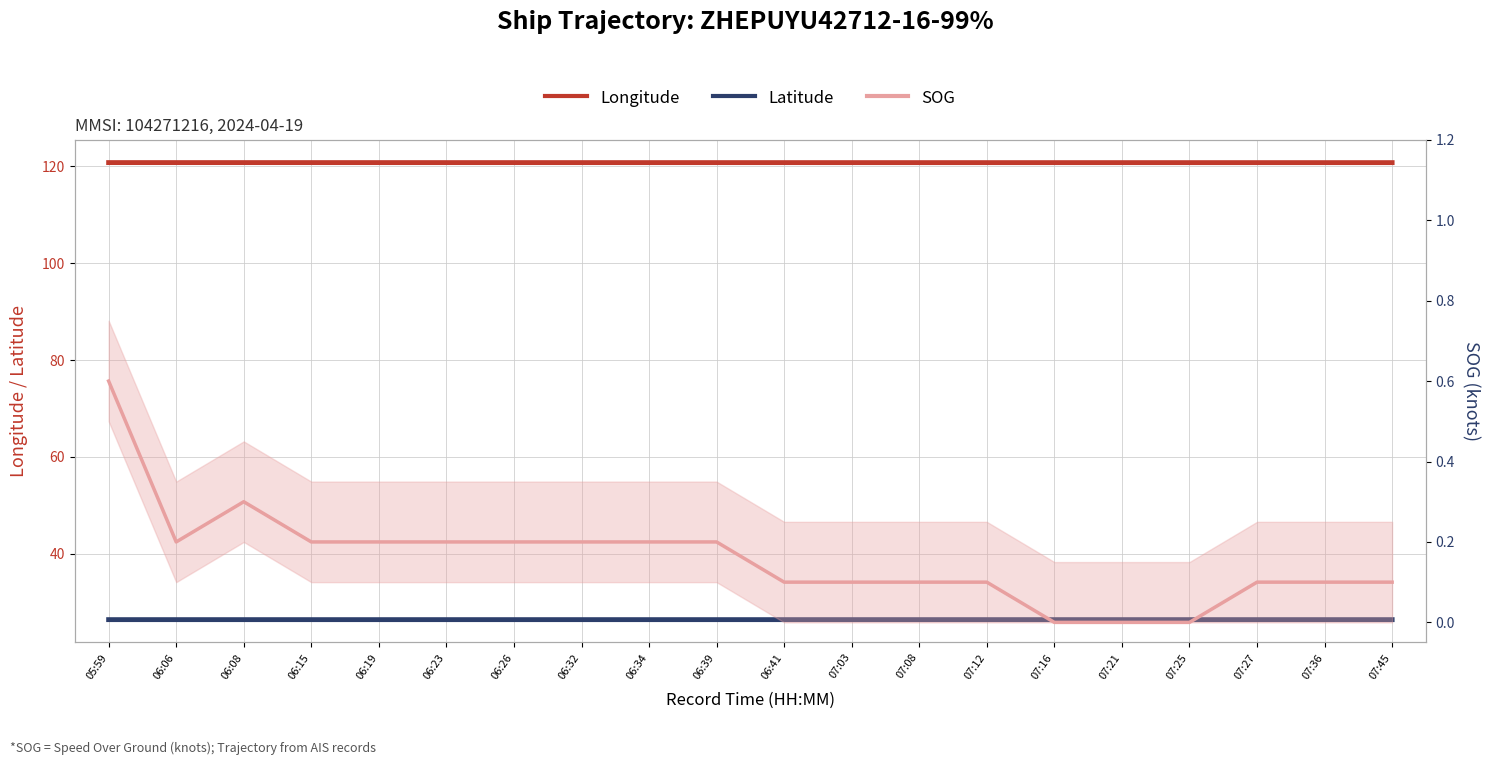

True or false: Latitude and Longitude intersect in this chart.

False